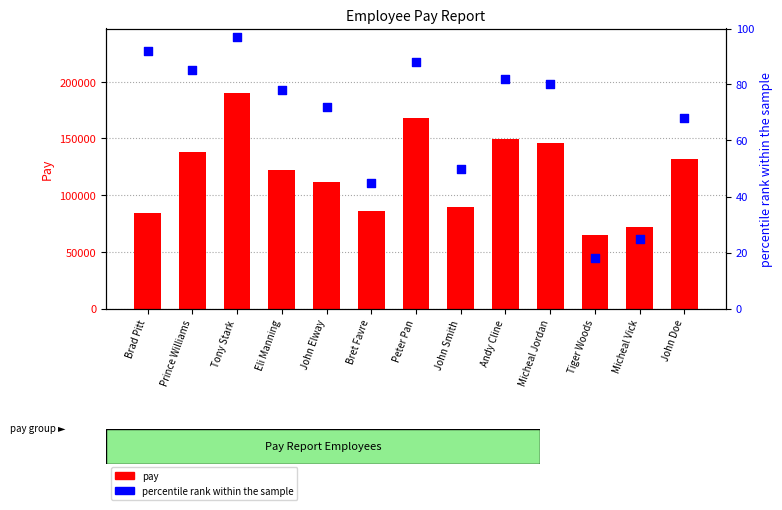

Which series reaches the maximum Y coordinate?

pay